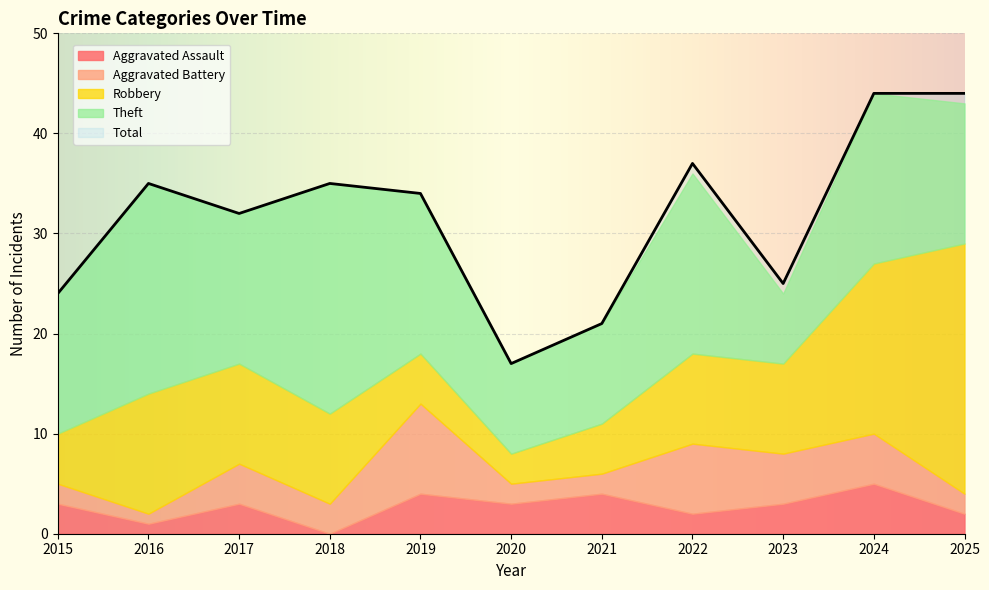

Which has a higher value, 2024 or 2019?

2024